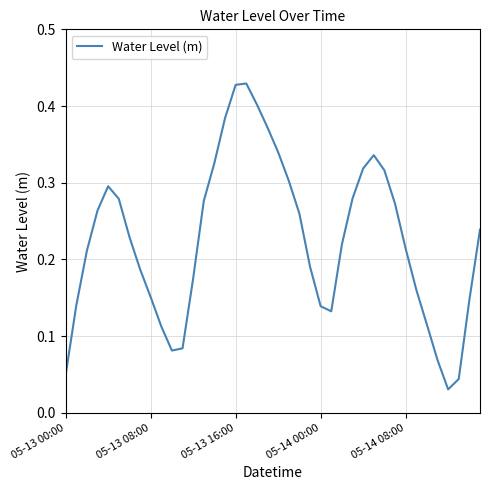

Does the chart have visible grid lines?

Yes